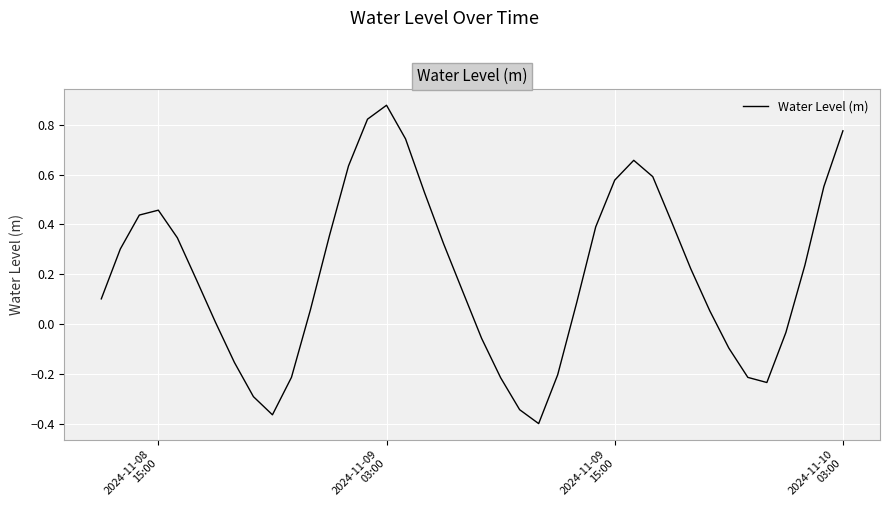

What is the difference between the maximum and minimum values?

1.3